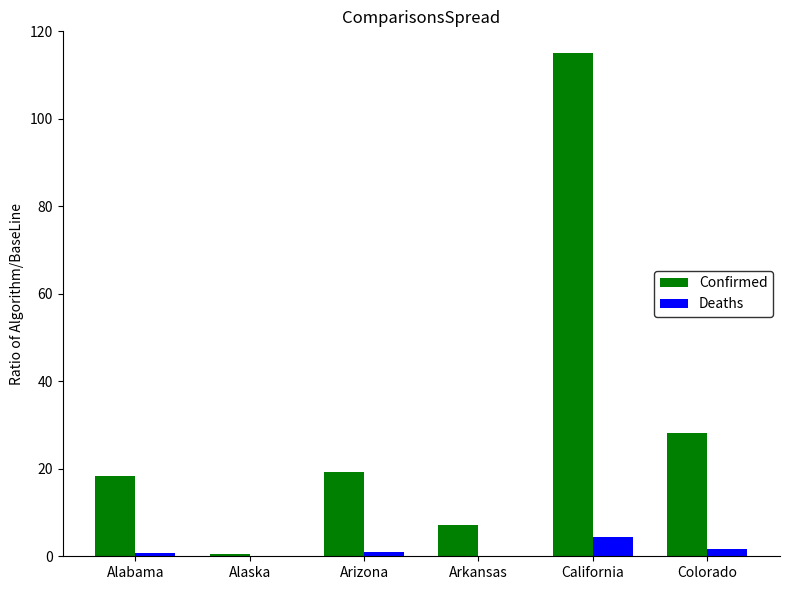

Where is Confirmed nearest to the value 57?

Colorado